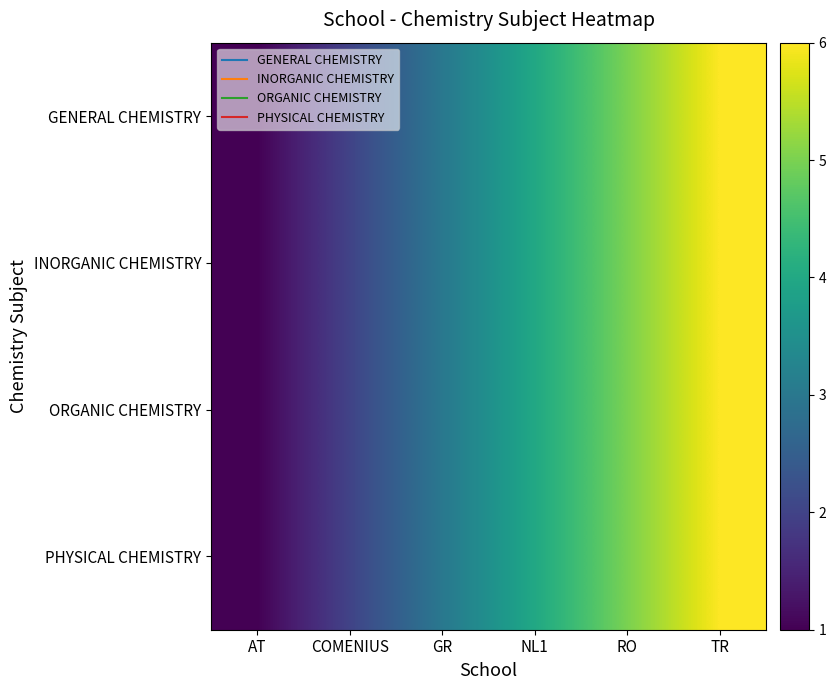

What is the minimum value shown in the chart?

1